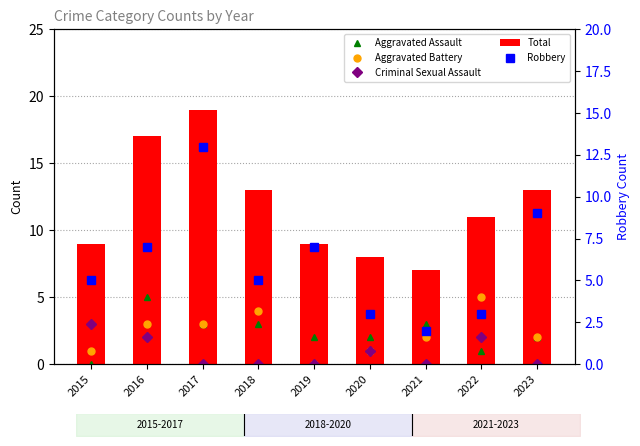

How many distinct data groups are displayed?

5